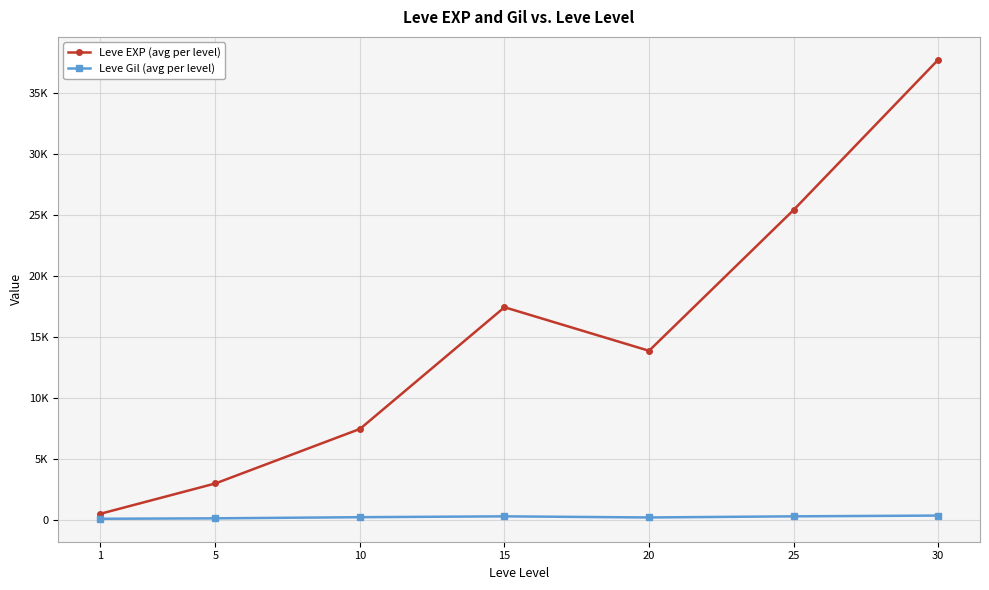

Where does the Leve EXP (avg per level) series first go above 13876?

15